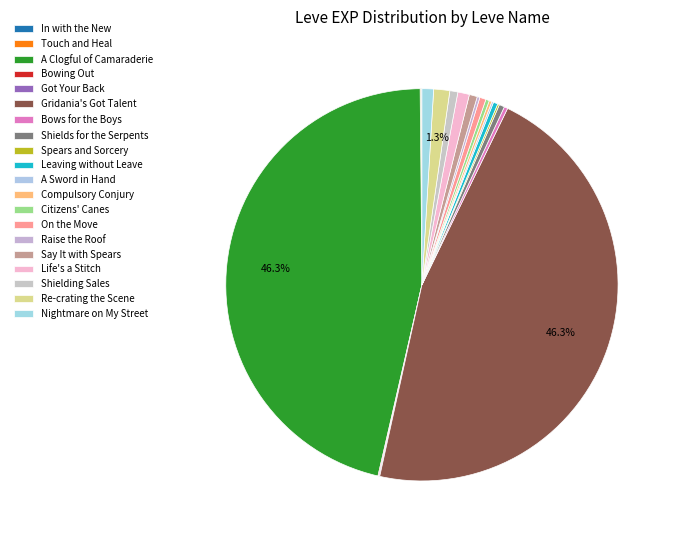

How many slices are in this pie chart?

20